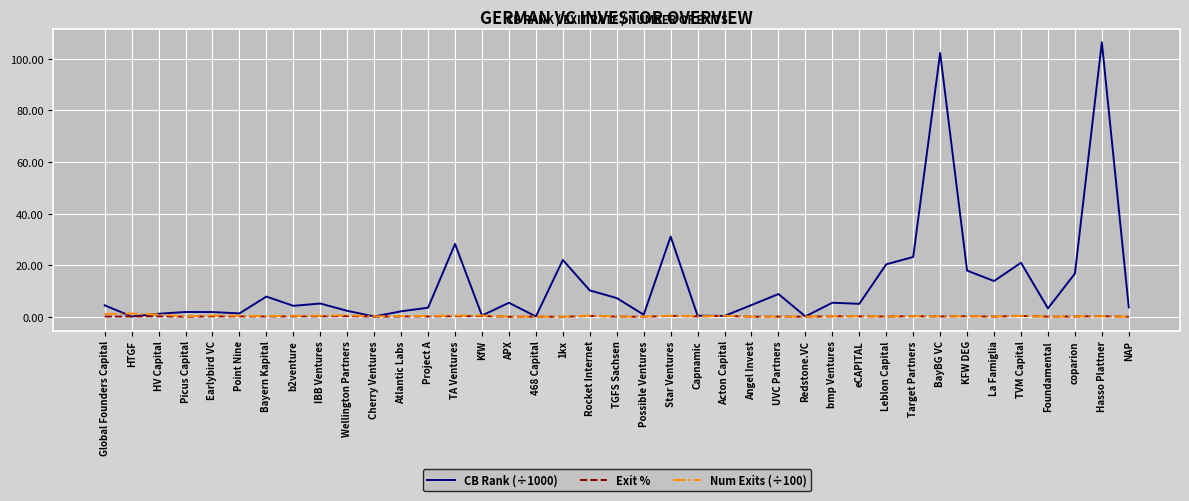

At which category is the sum across all series the highest?

Hasso Plattner